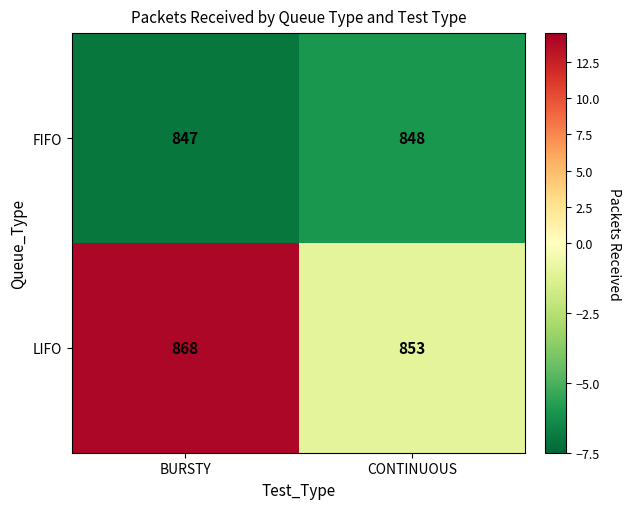

Reading left to right, extract all data points from this chart.

FIFO: 847	848
LIFO: 868	853